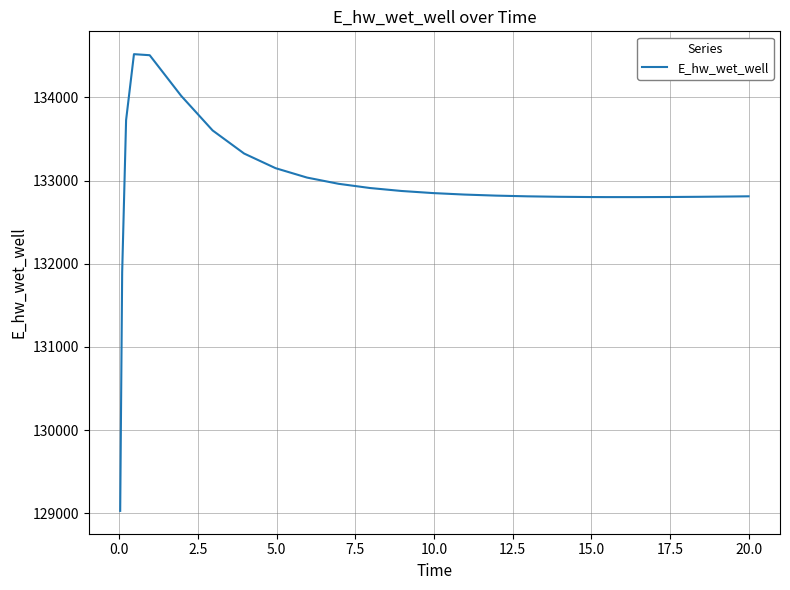

What is the difference between the maximum and minimum values?

5489.2